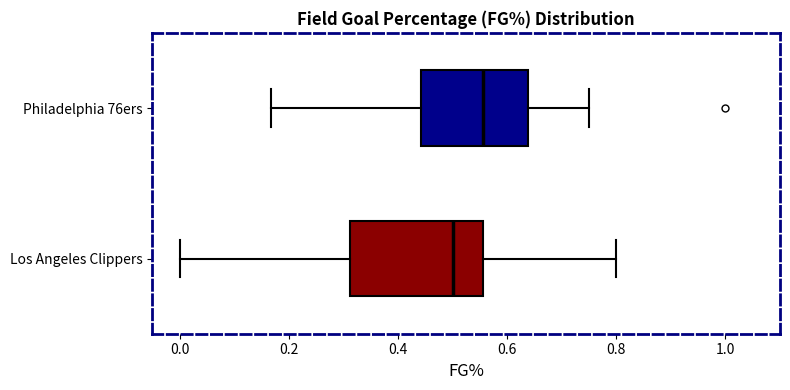

Which box has the furthest to the right median line?

Philadelphia 76ers